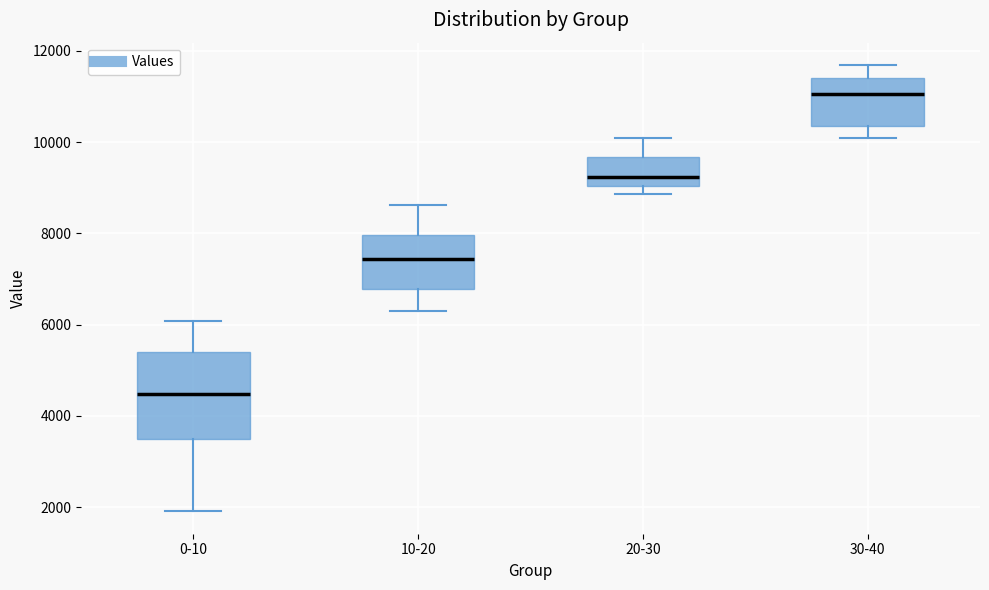

Which box has the lowest median line?

0-10